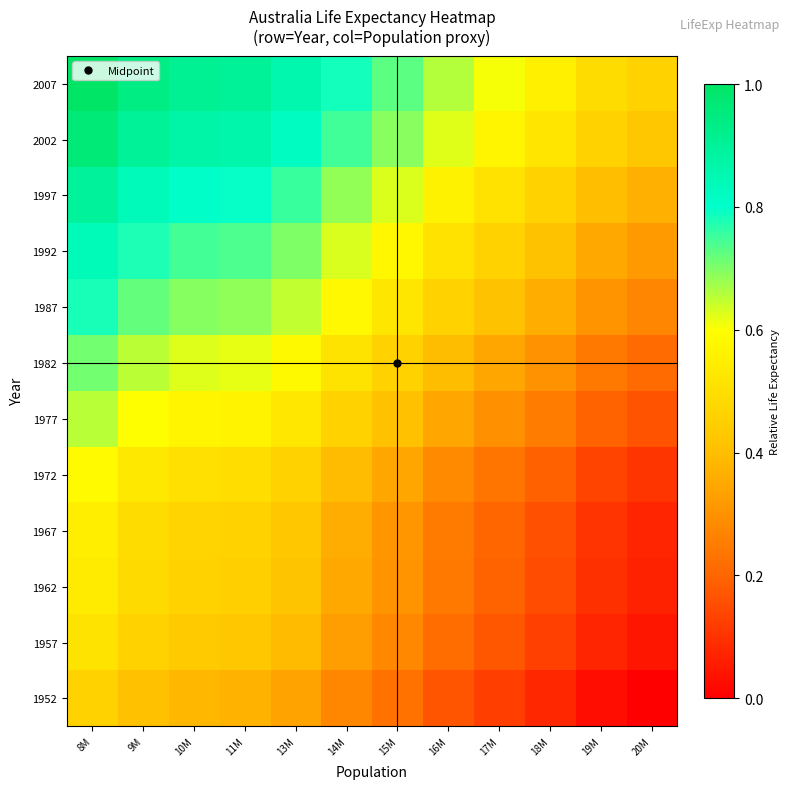

How many data points does each series have?

12